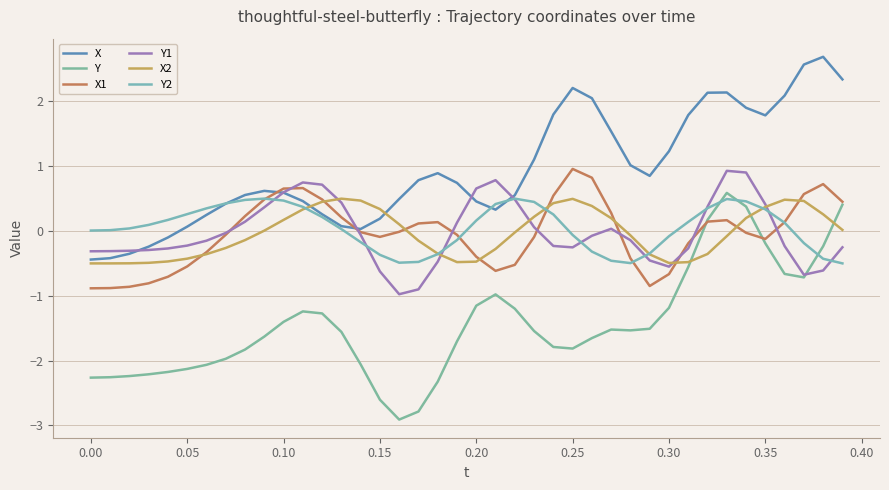

How many intersections are there between Y2 and X2?

5